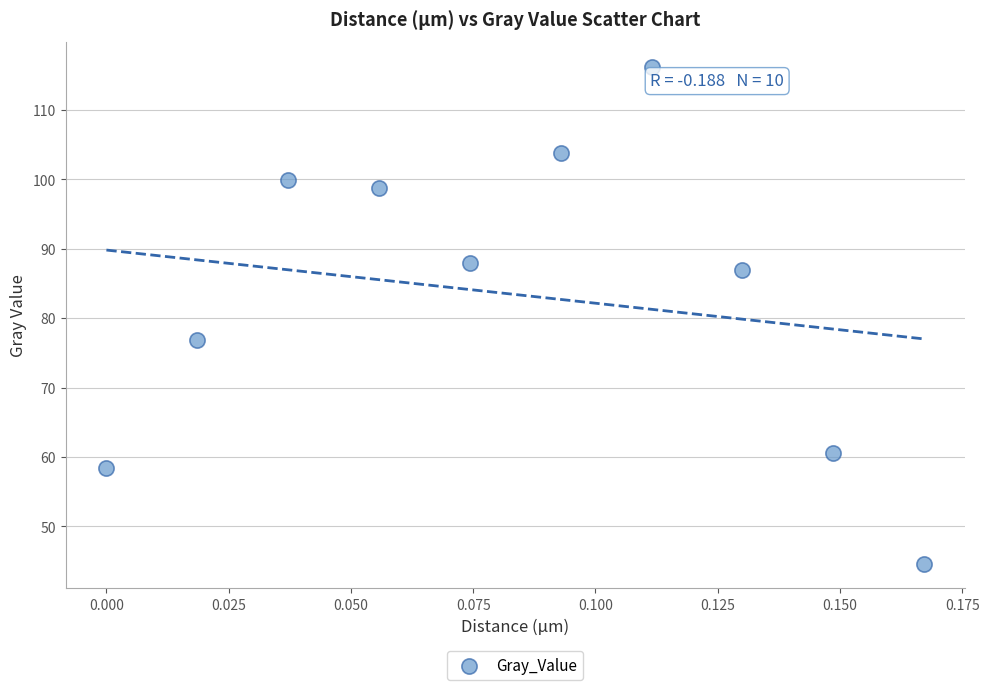

What is the range of Y values (max minus min)?

71.7